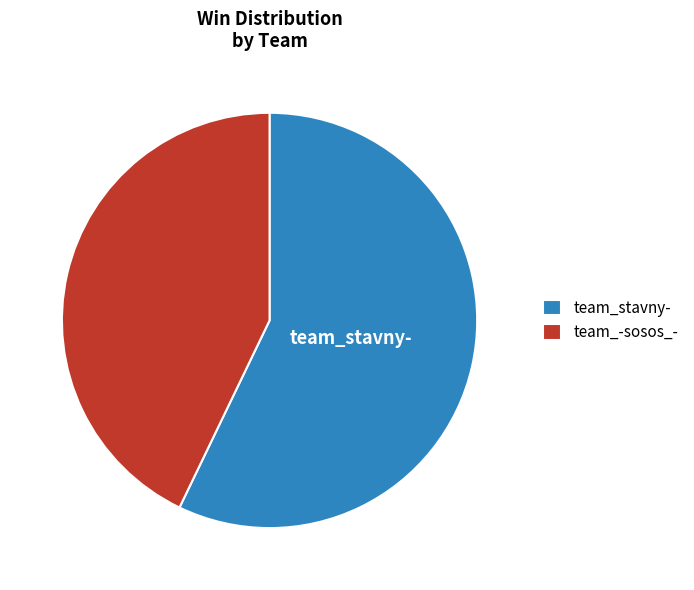

Which slice is the smallest?

team_-sosos_-